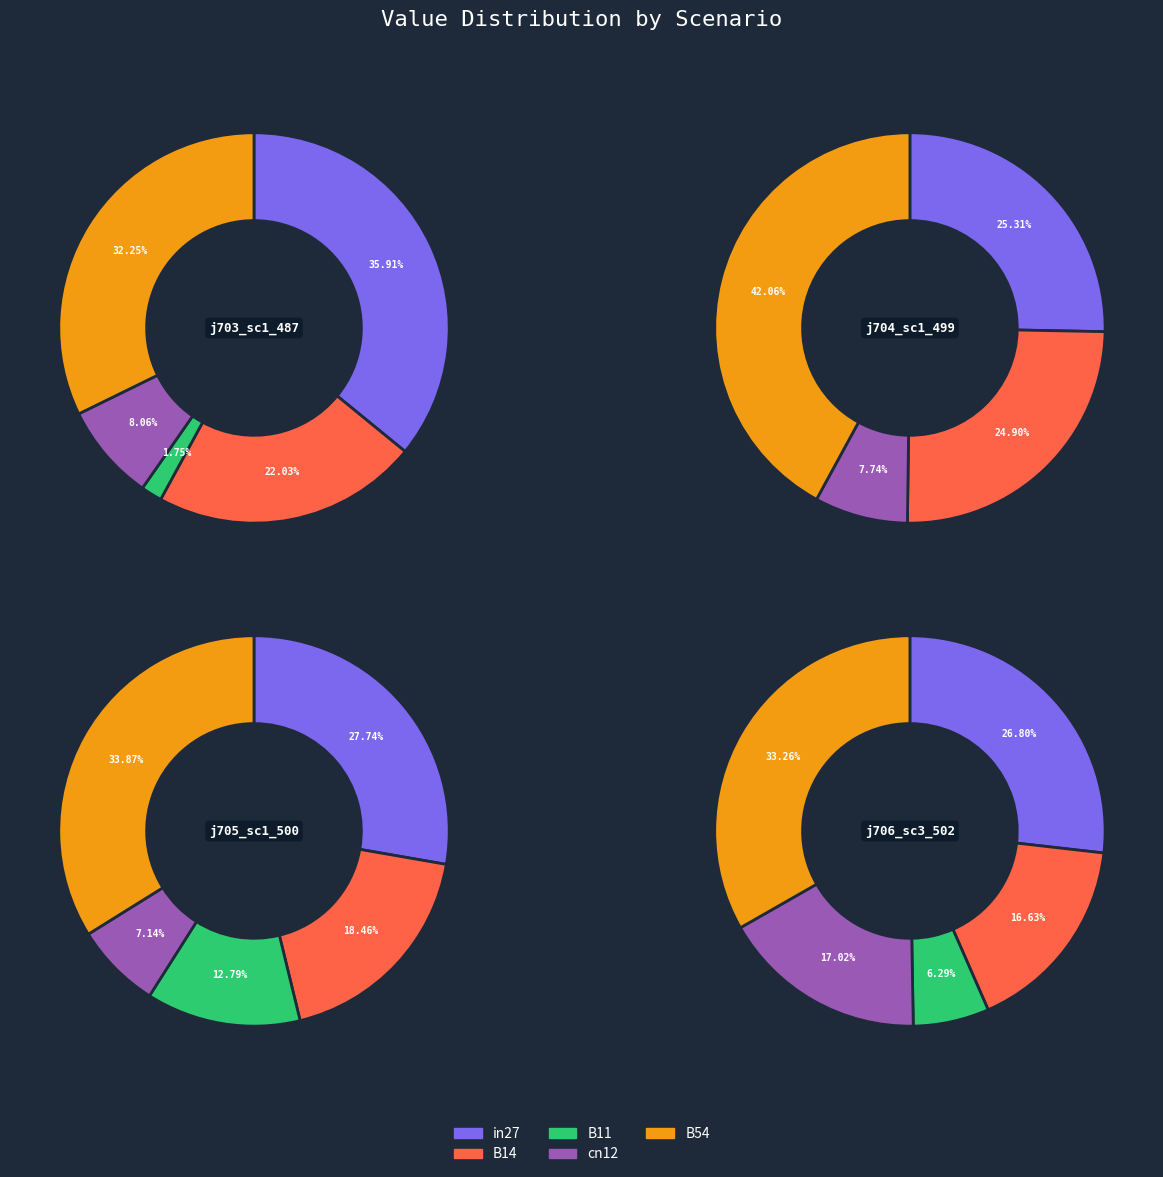

True or false: cn12 accounts for 21% of the total.

False